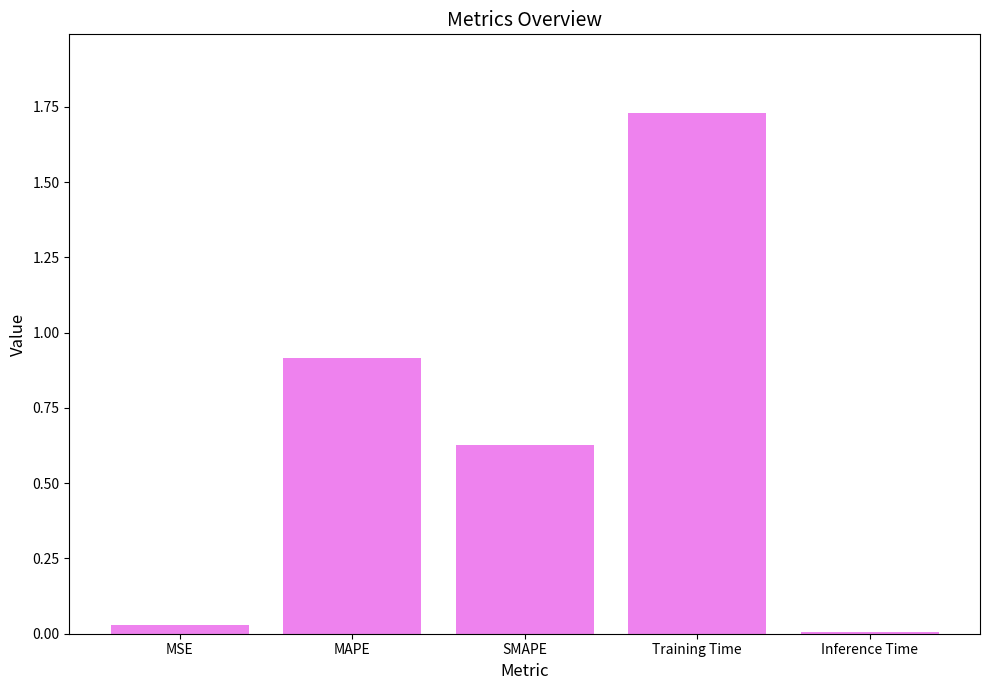

At which category does the chart reach its peak across all series?

Training Time